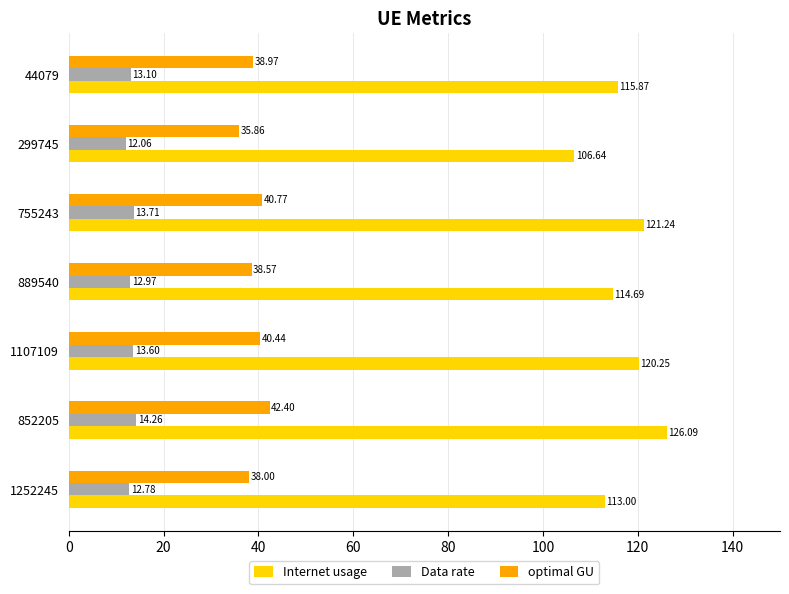

What is the difference between the maximum and minimum values in the optimal GU series?

6.5